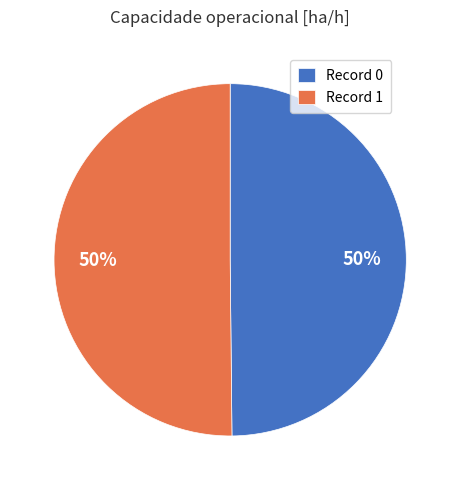

The Record 0 slice represents 50% of the pie. True or false?

True